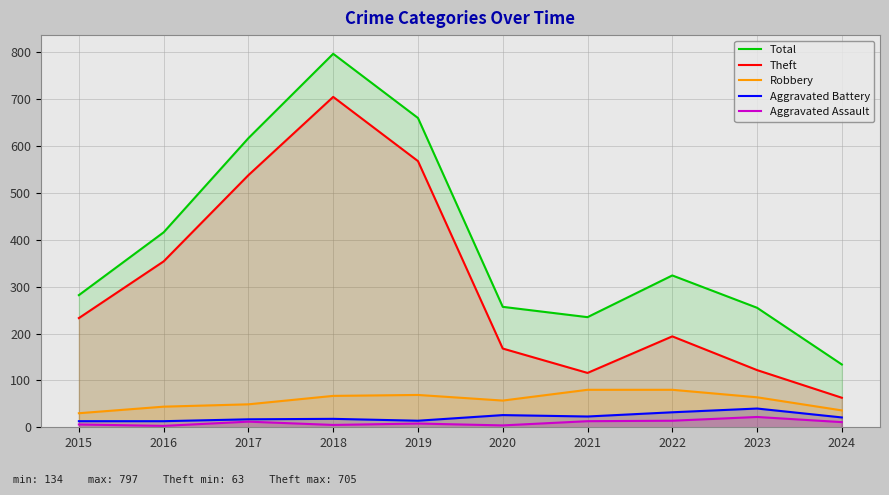

Which series changed the most between 2015 and 2023?

Theft